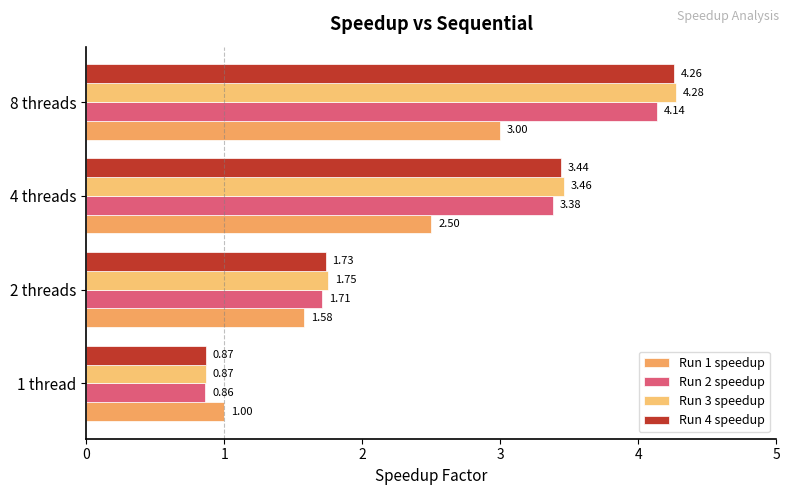

List the series in order of their peak value, highest first.

Run 3 speedup, Run 4 speedup, Run 2 speedup, Run 1 speedup